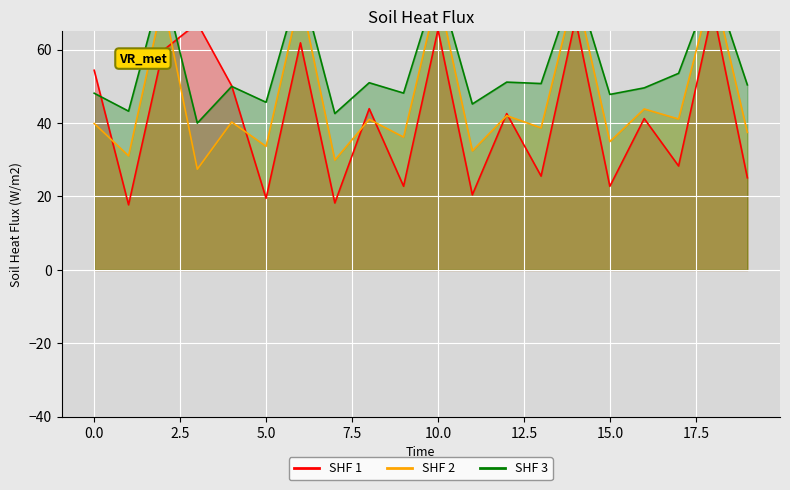

After their last crossing, which series has the higher values: SHF 1 or SHF 2?

SHF 2